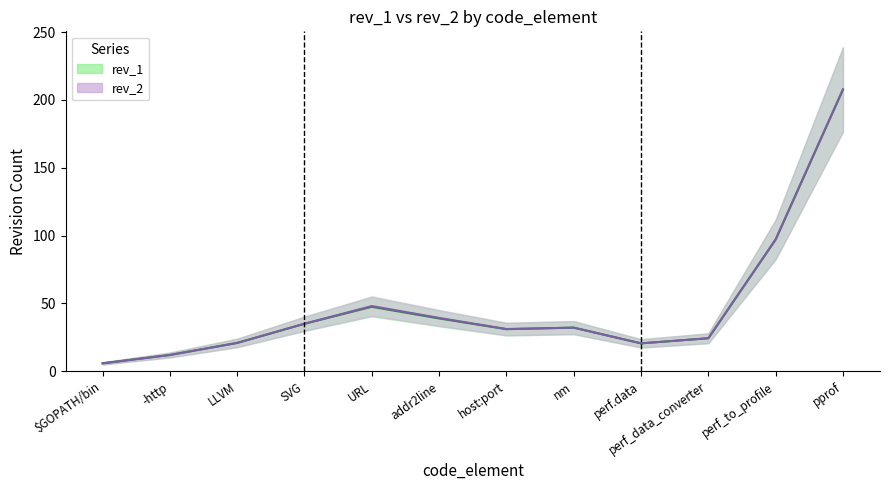

Is the value of rev_2 at nm greater than the value of rev_1 at perf_data_converter?

Yes